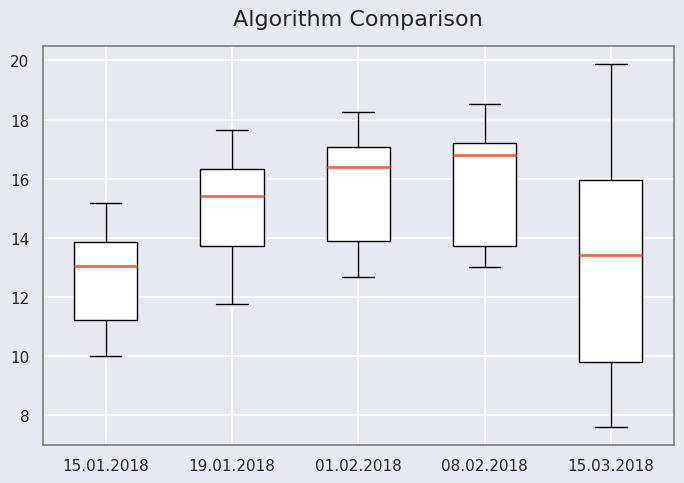

Reading left to right, transcribe this box plot: for each box, give where its median line is, the range the box spans, and where its two whiskers end, as read against the y-axis. The values are not printed on the chart, so give them approximately, as read against the axis.

15.01.2018: median 13.0, box 11.2 to 13.8, whiskers 10.0 to 15.2
19.01.2018: median 15.4, box 13.8 to 16.4, whiskers 11.8 to 17.6
01.02.2018: median 16.4, box 13.8 to 17.0, whiskers 12.6 to 18.2
08.02.2018: median 16.8, box 13.8 to 17.2, whiskers 13.0 to 18.6
15.03.2018: median 13.4, box 9.8 to 16.0, whiskers 7.6 to 19.8